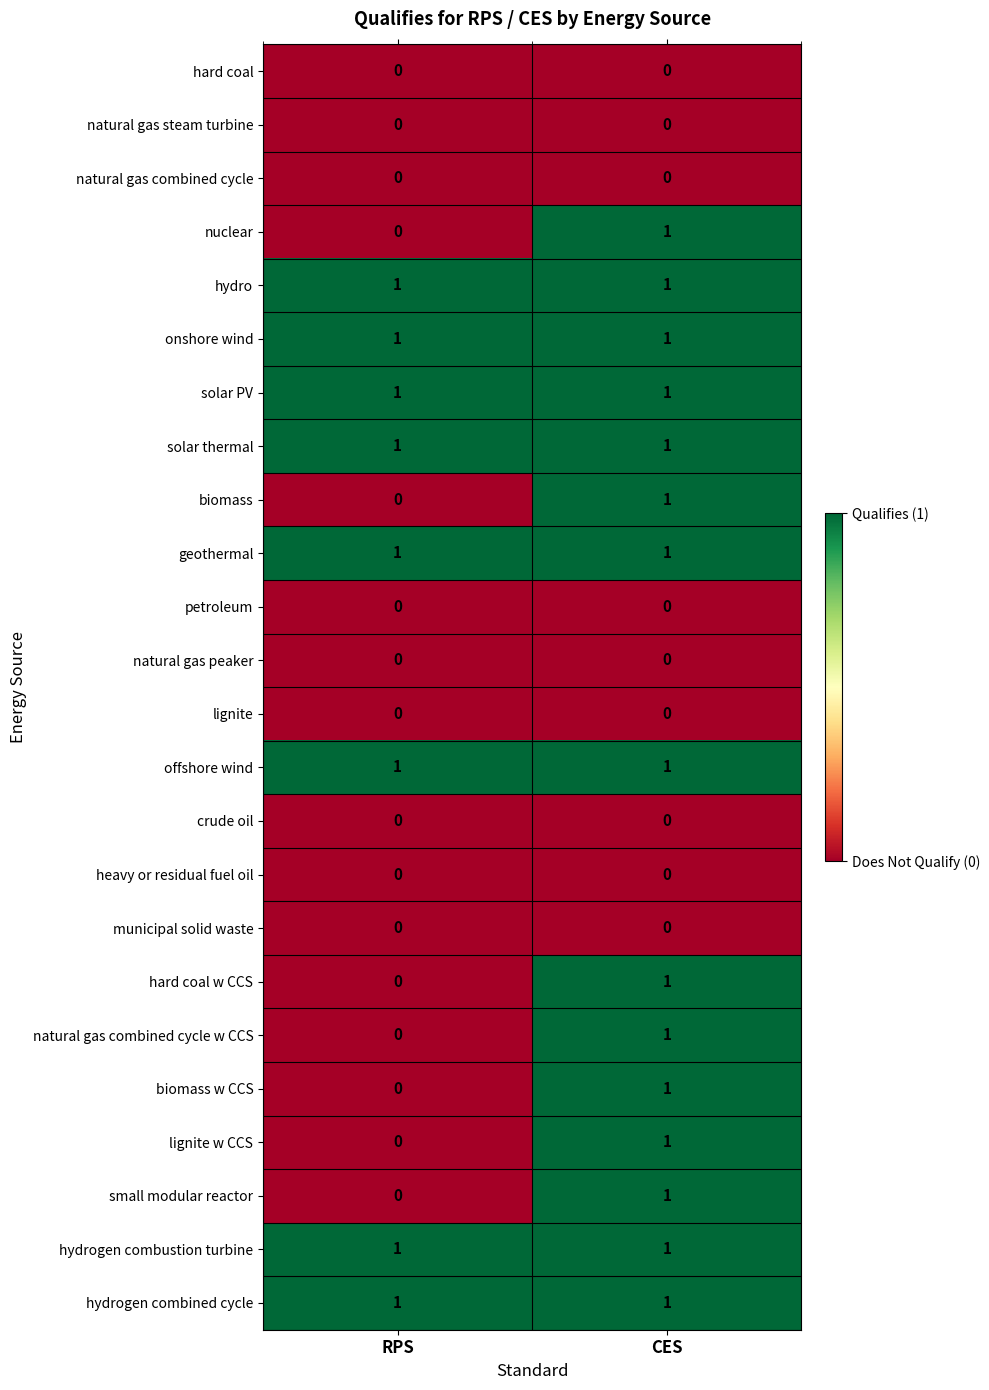

What is the total value across all series at RPS?

8